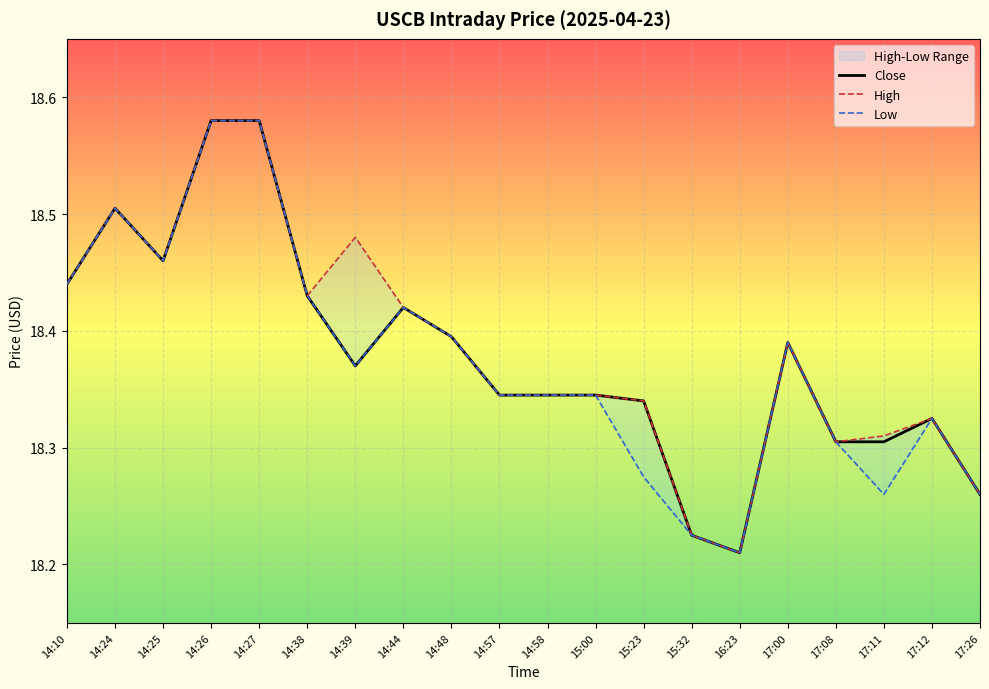

Rank the series by their average value, from lowest to highest.

Low, Close, High